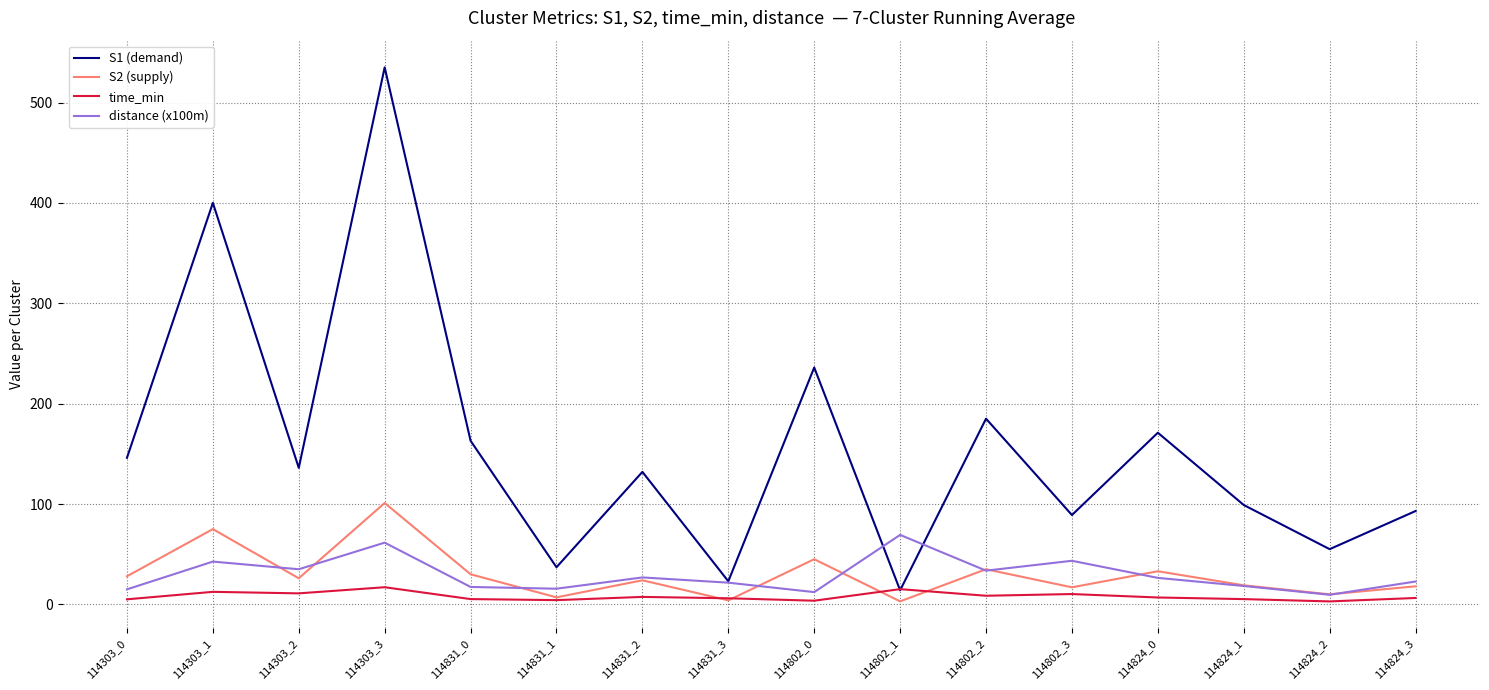

What is the difference between the distance (x100m) values at 114802_3 and 114824_3?

20.7